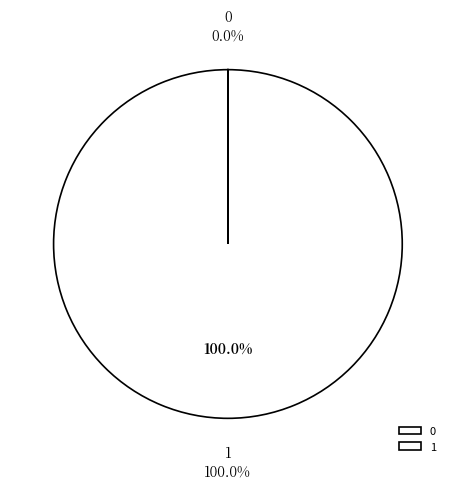

What percentage is the 1 slice, to the nearest percent?

100%